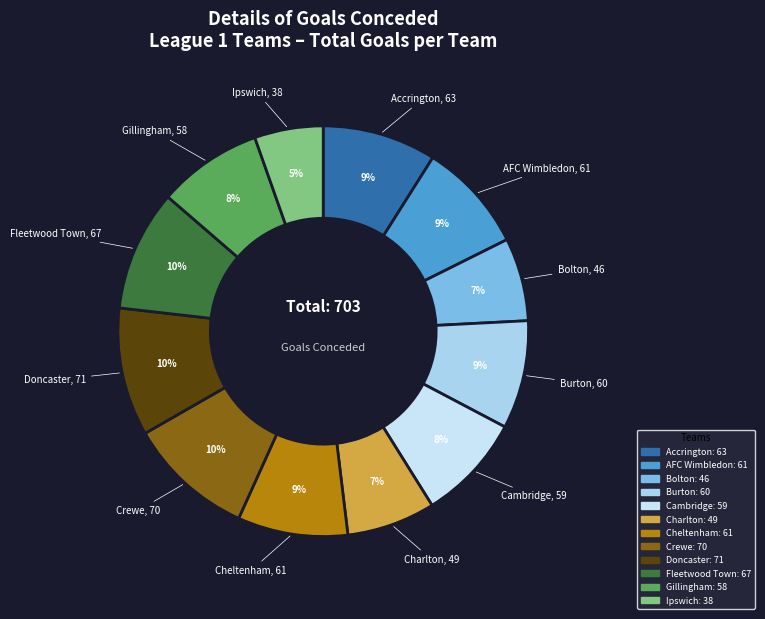

Is there a majority slice in this chart?

No